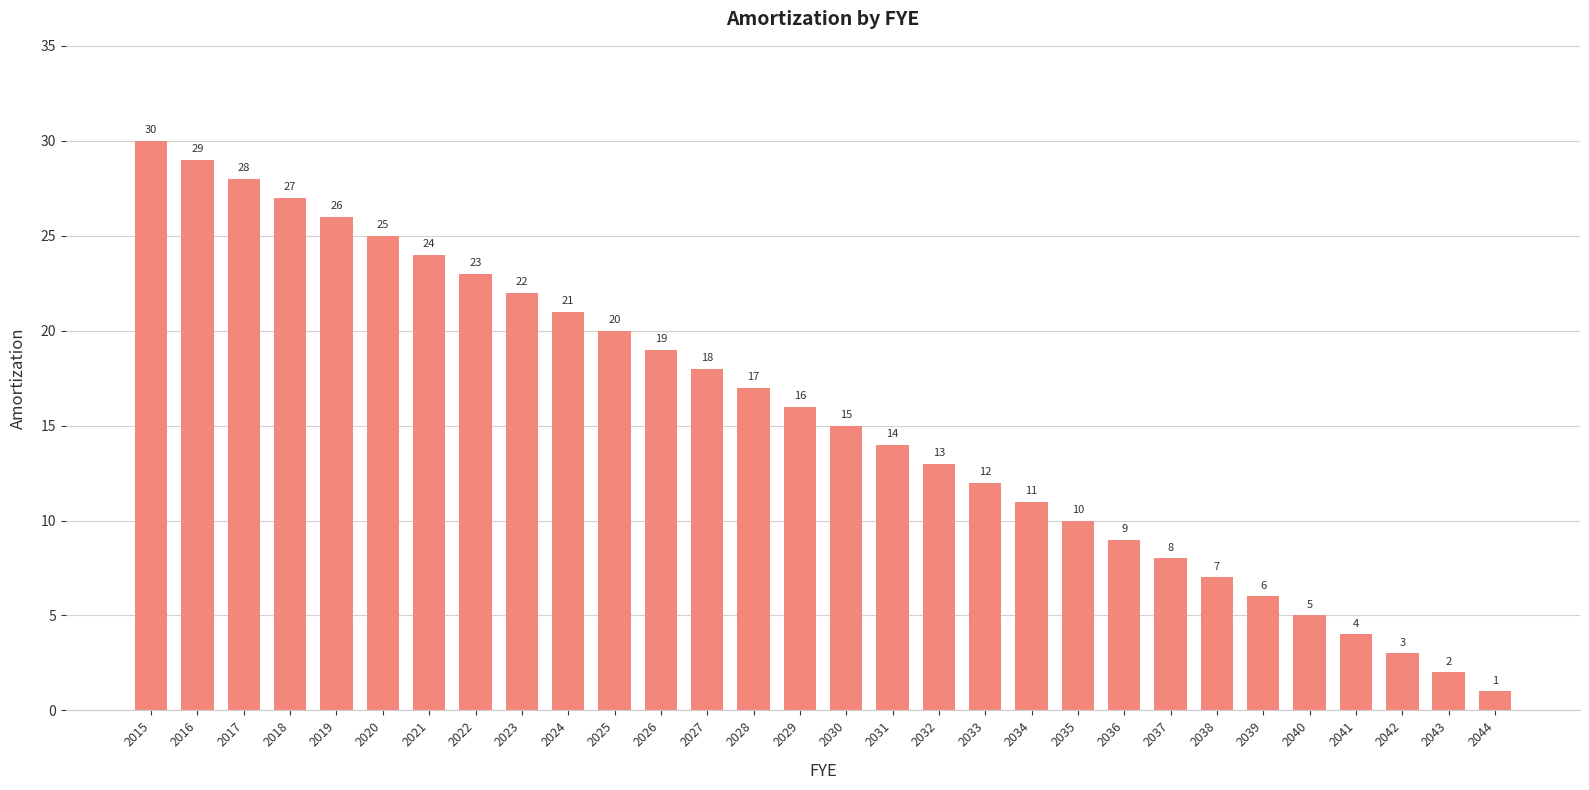

How many bars are there in total?

30